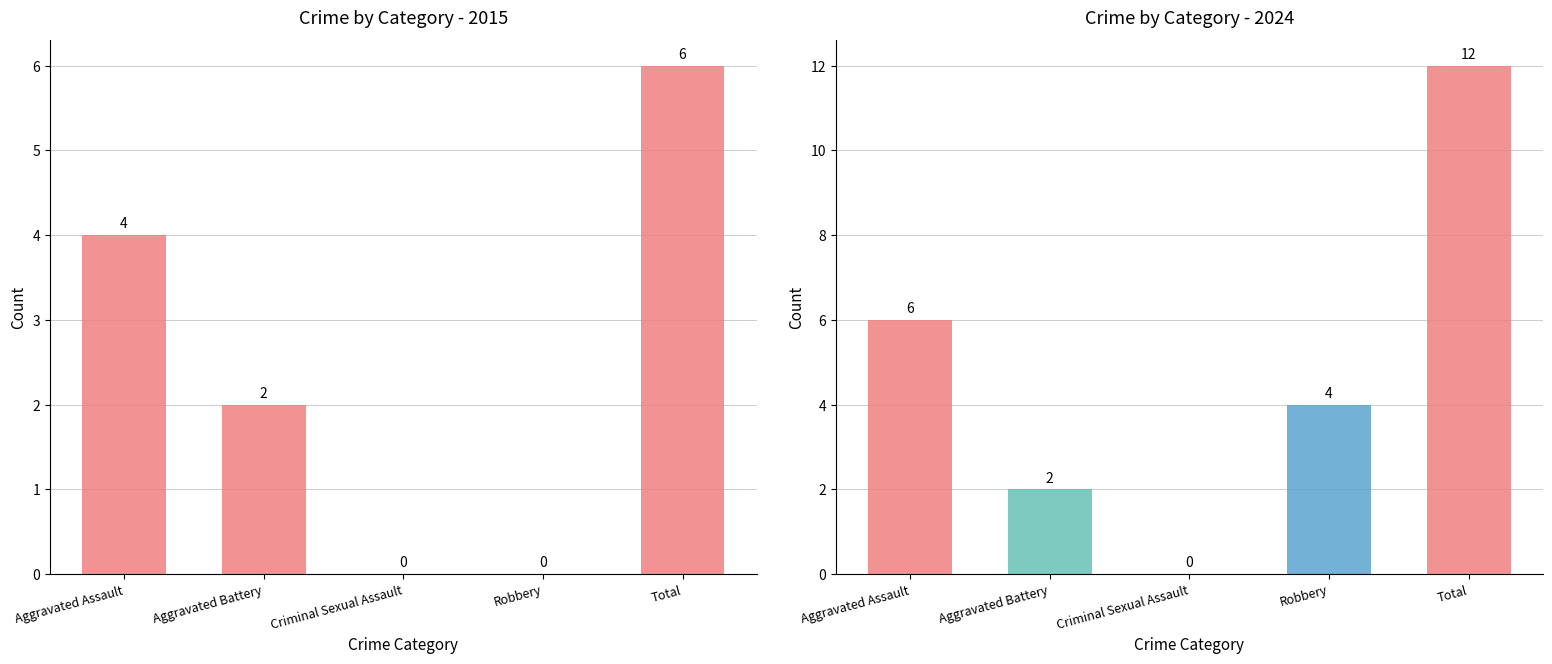

What is the label of the 2nd bar from the left?

Aggravated Battery